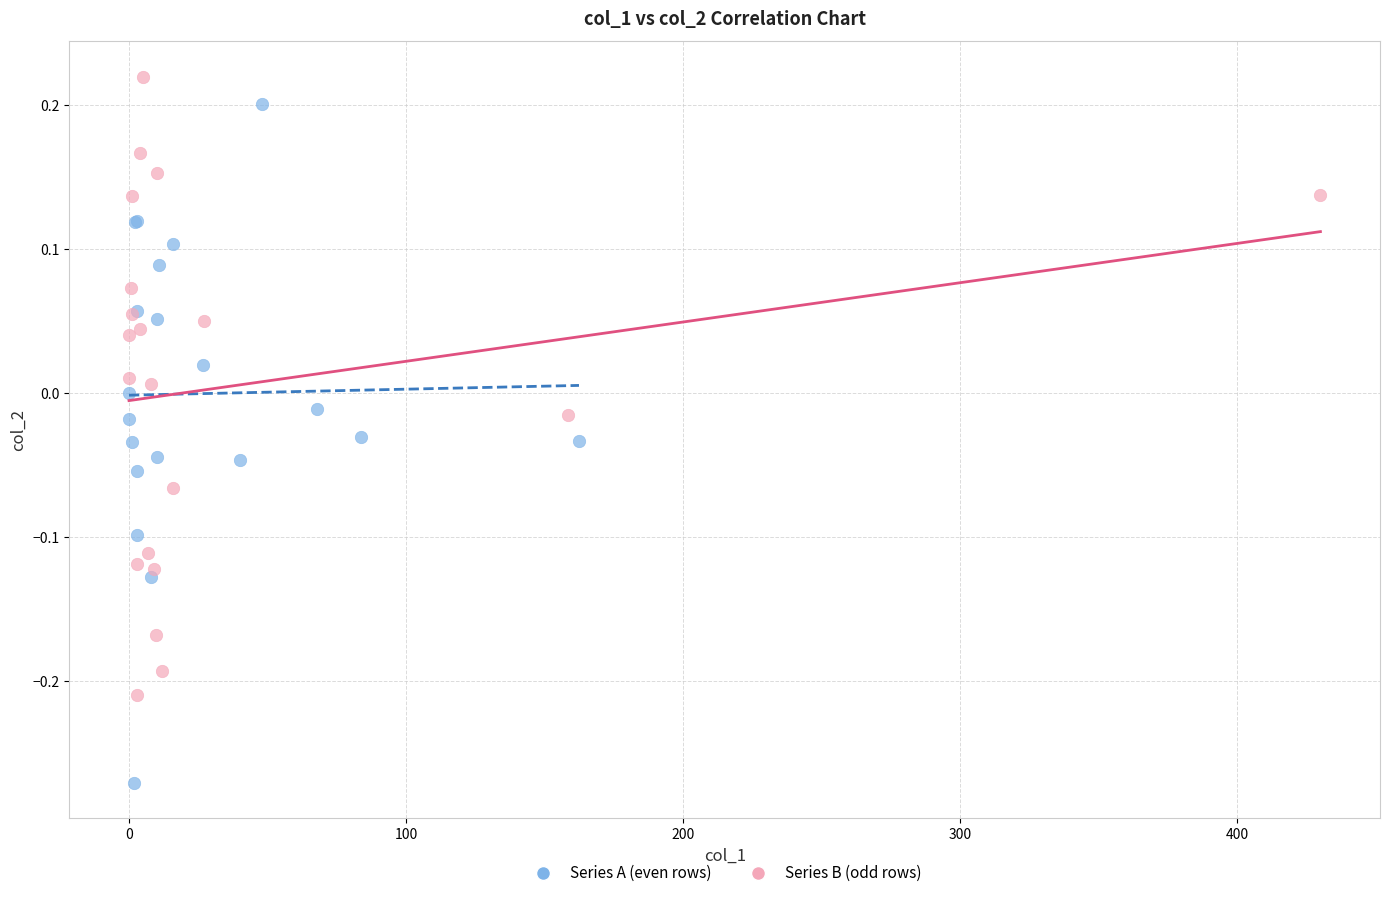

Which series has the widest spread of Y values?

Series A (even rows)